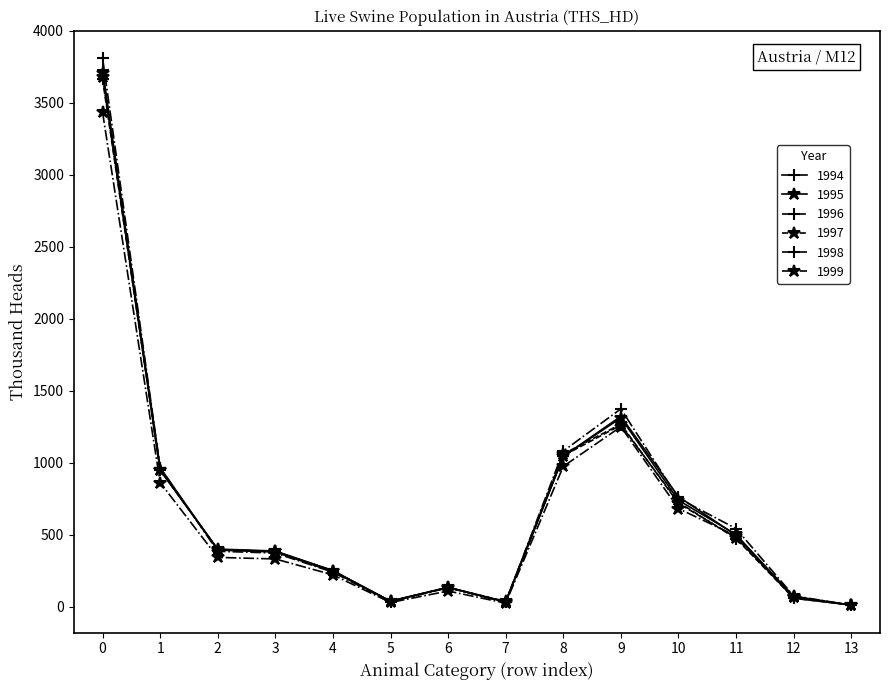

Which series has the widest spread of values?

1998